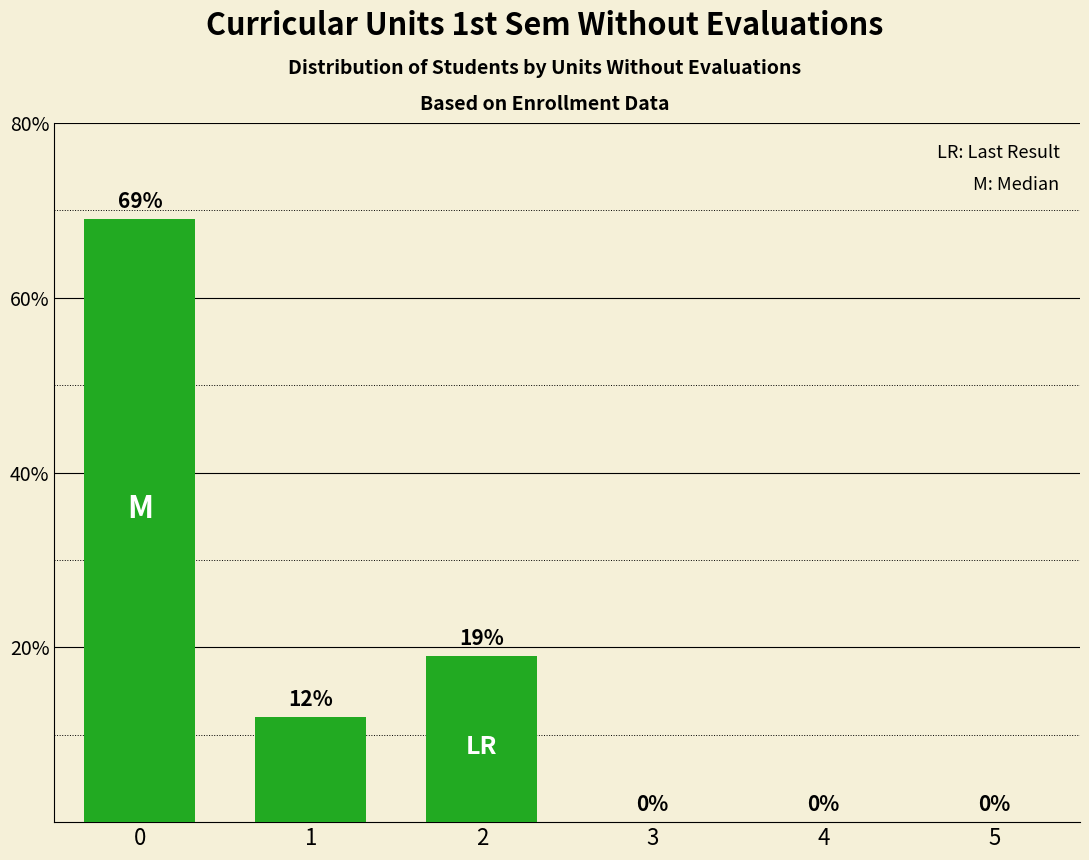

What is the change in value from 2 to 4?

-19